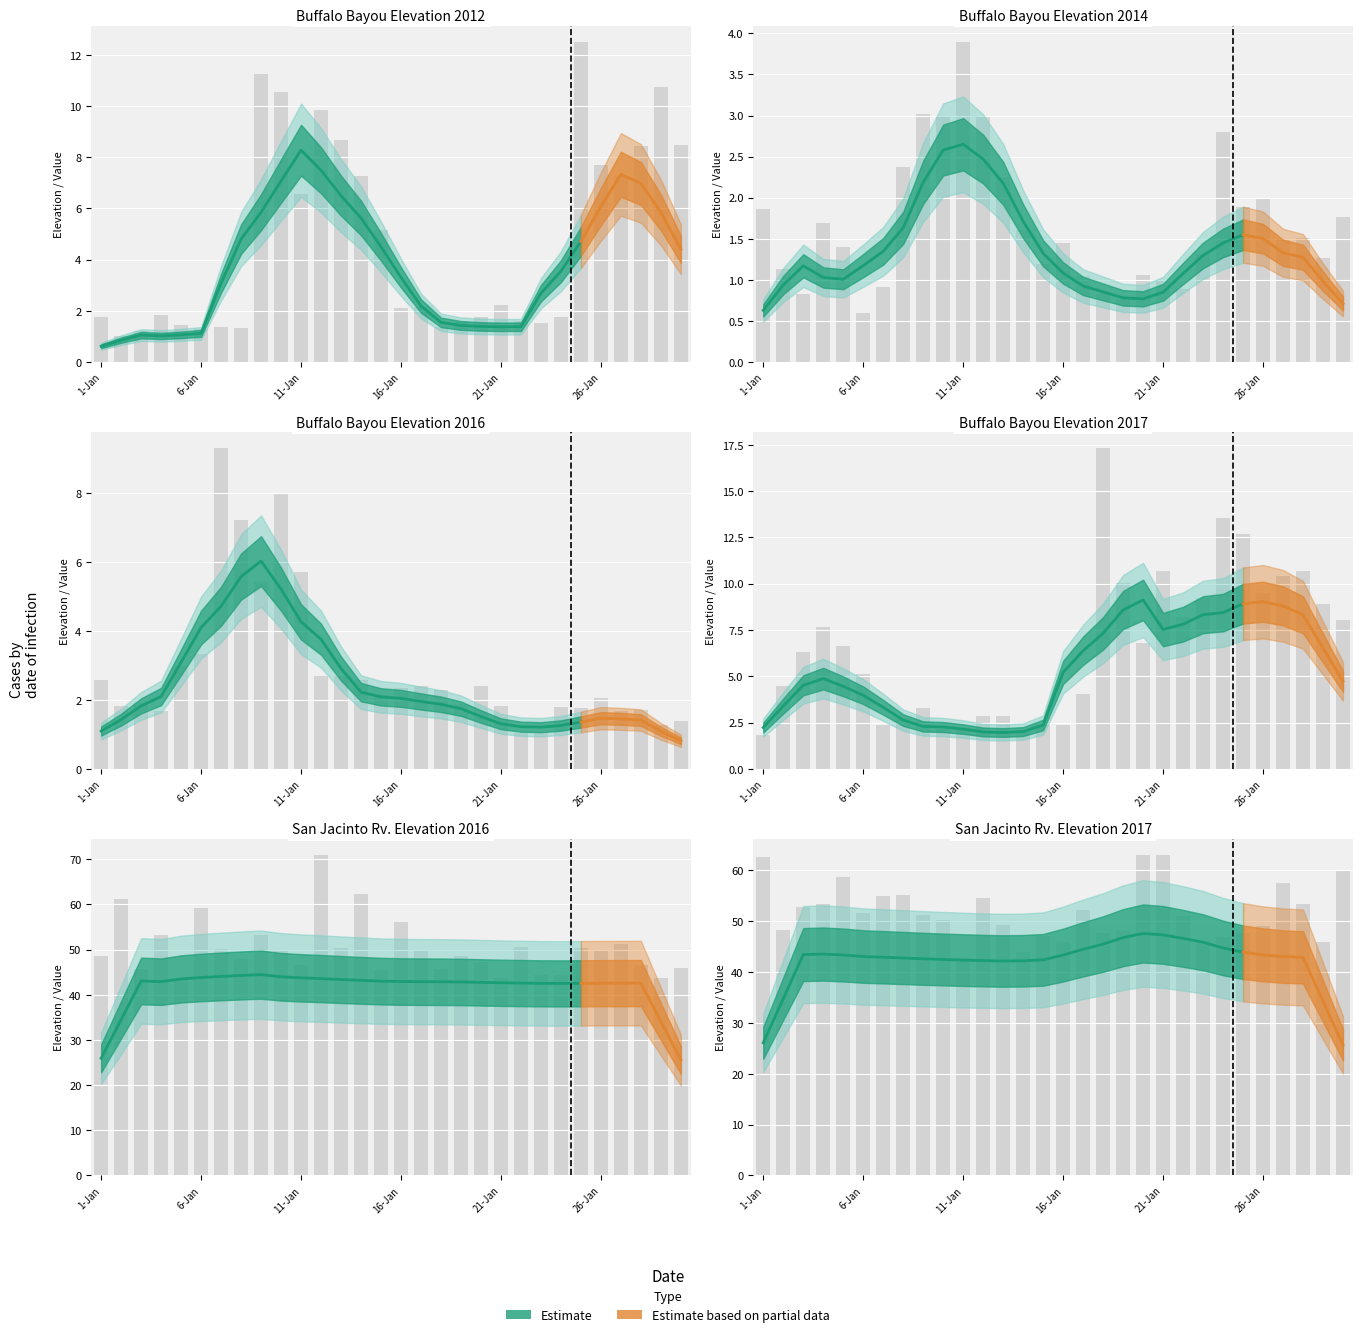

Between 7-Jan and 5-Jan, which is larger?

7-Jan